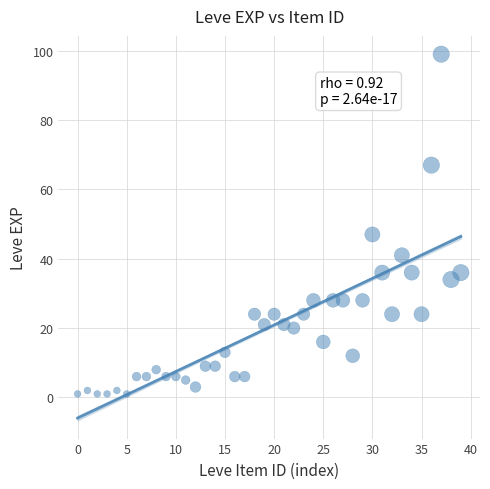

What Y value in the scatter plot is closest to 50?

47